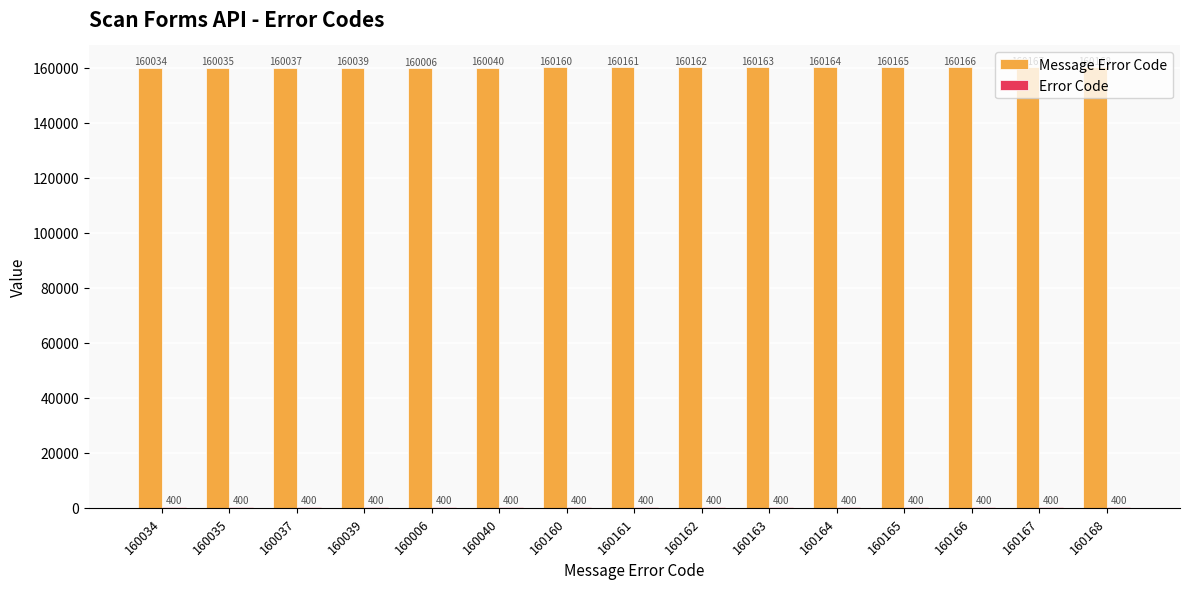

What is the maximum value shown in the chart?

160168